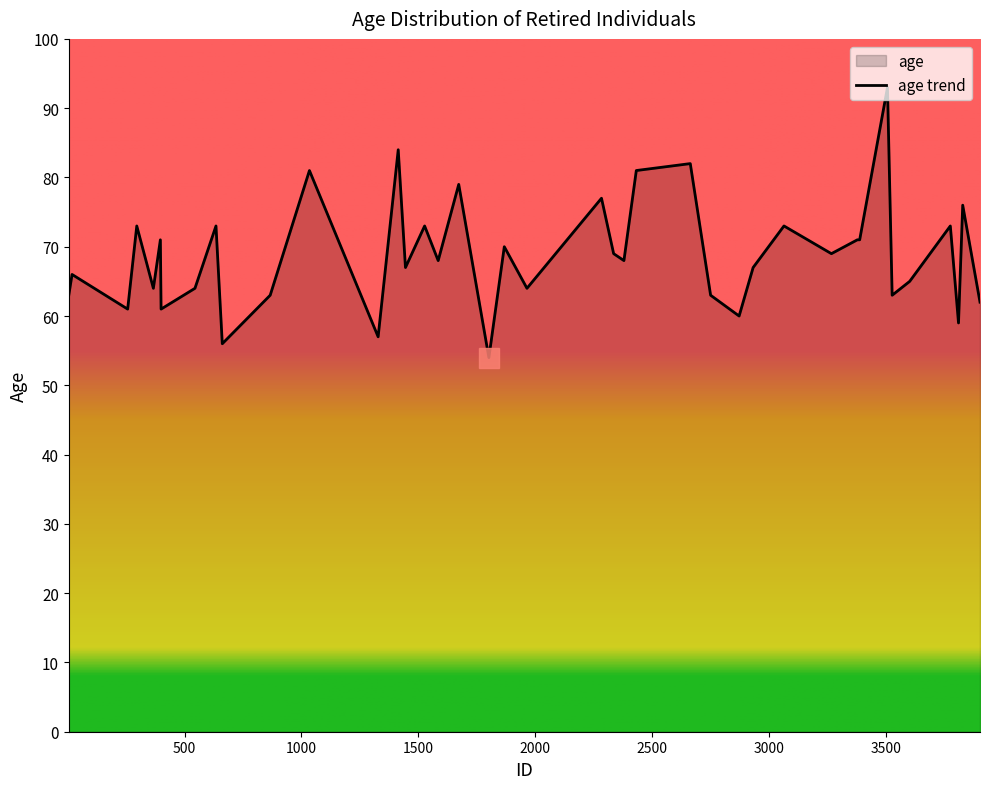

Does the chart have visible grid lines?

No